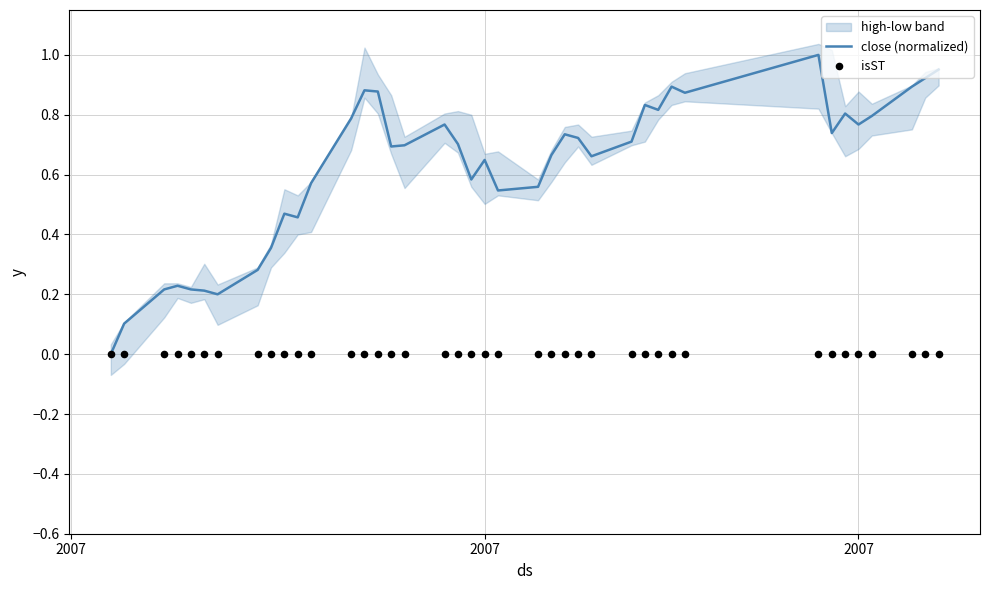

At how many categories does at least one series exceed 0?

39